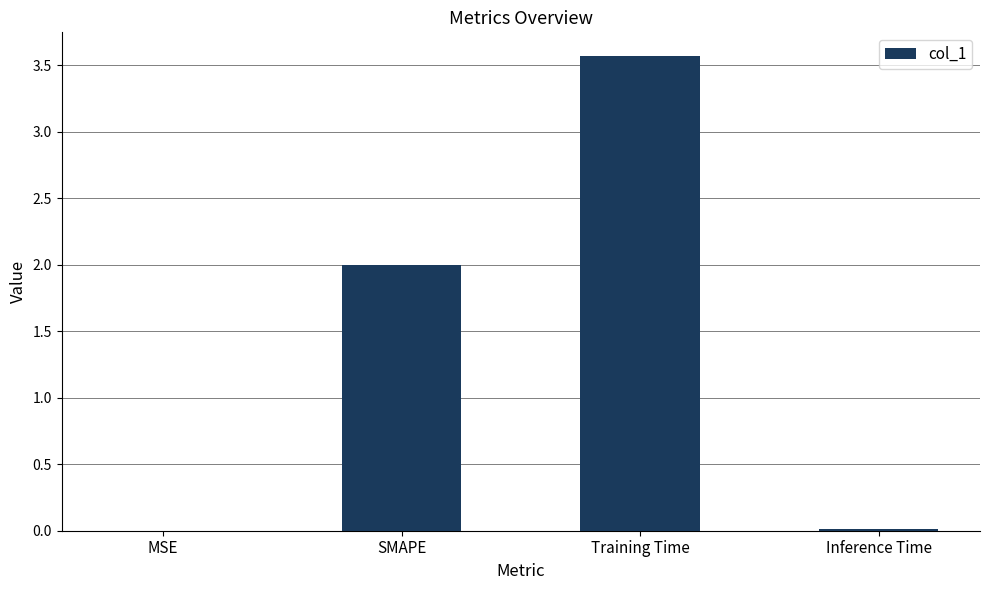

At which category does the chart reach its peak across all series?

Training Time